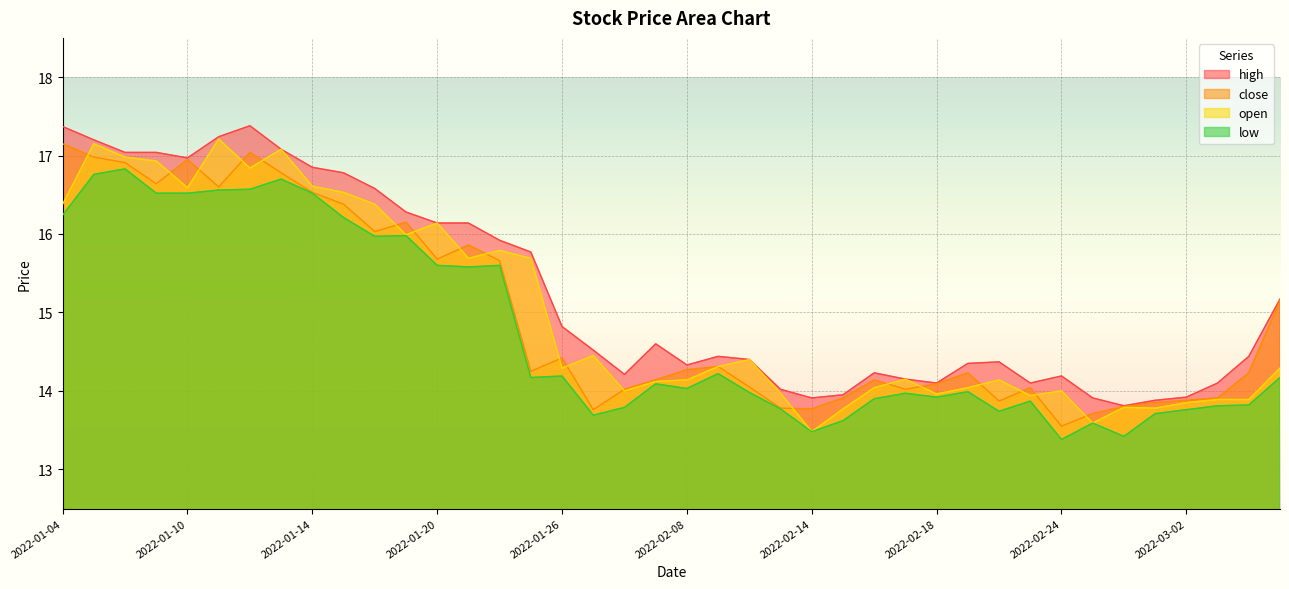

How many lines are shown in the chart?

4